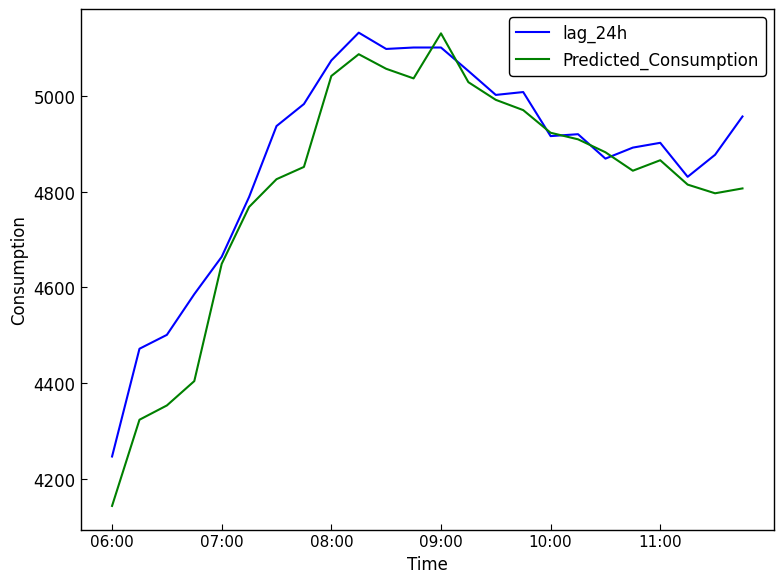

Which series has the widest spread of values?

Predicted_Consumption